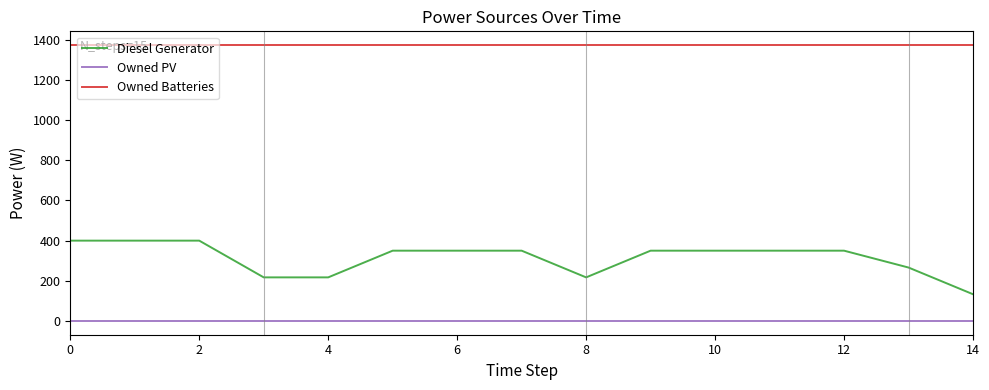

List the series in order of their peak value, highest first.

Owned Batteries, Diesel Generator, Owned PV